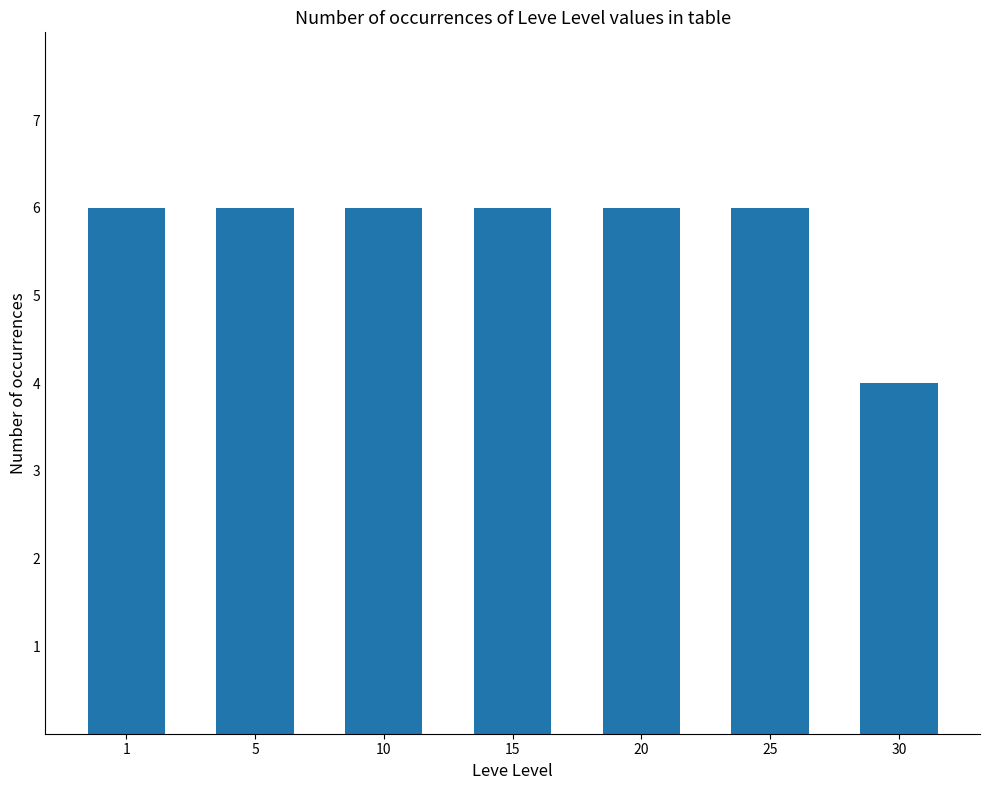

Approximately how many times larger is the value at 30 compared to 25?

0.7